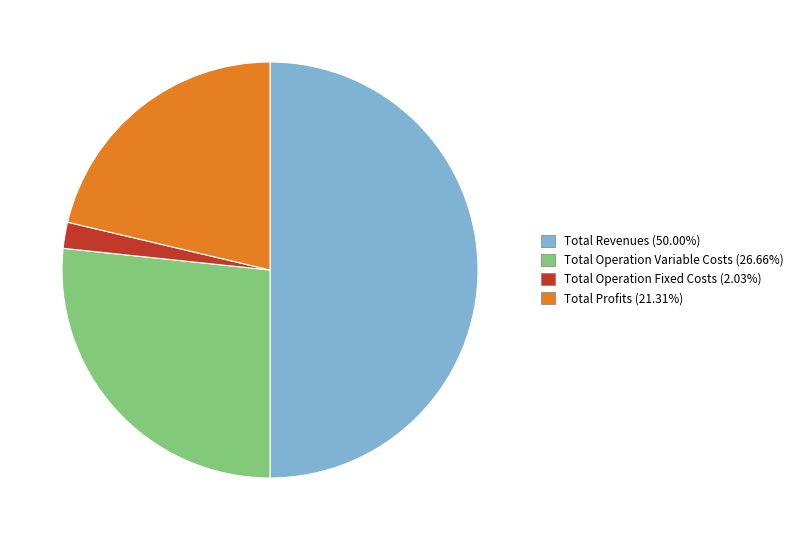

Does Total Operation Variable Costs (26.66%) account for over 50% of the chart?

No